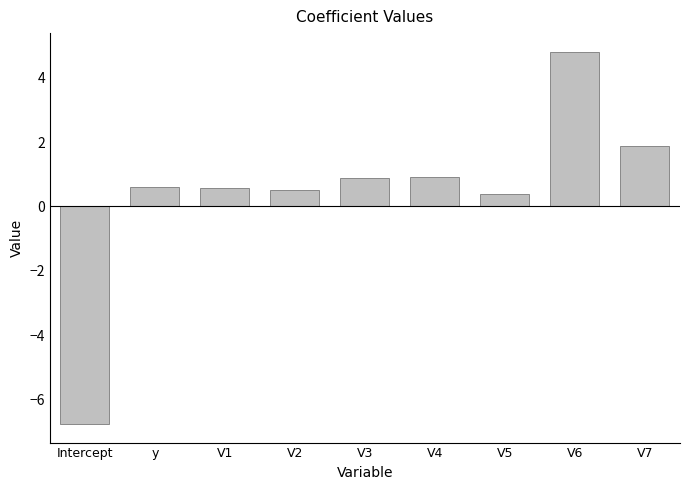

What is the sum of the values at V6 and y?

5.4